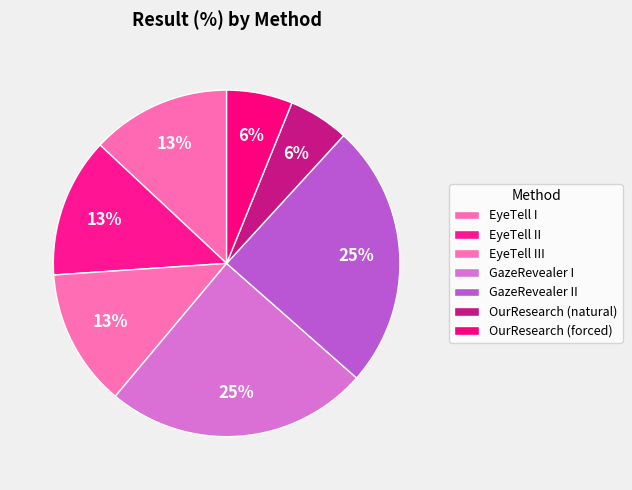

Rank the categories by value from lowest to highest.

OurResearch (natural), OurResearch (forced), EyeTell III, EyeTell I, EyeTell II, GazeRevealer I, GazeRevealer II